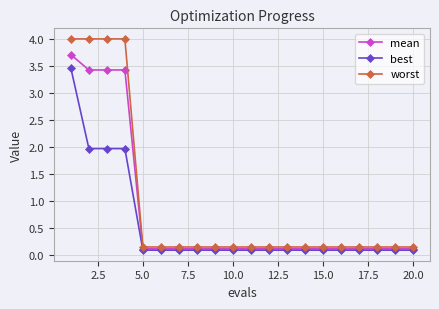

Which series has the largest range (max minus min)?

worst